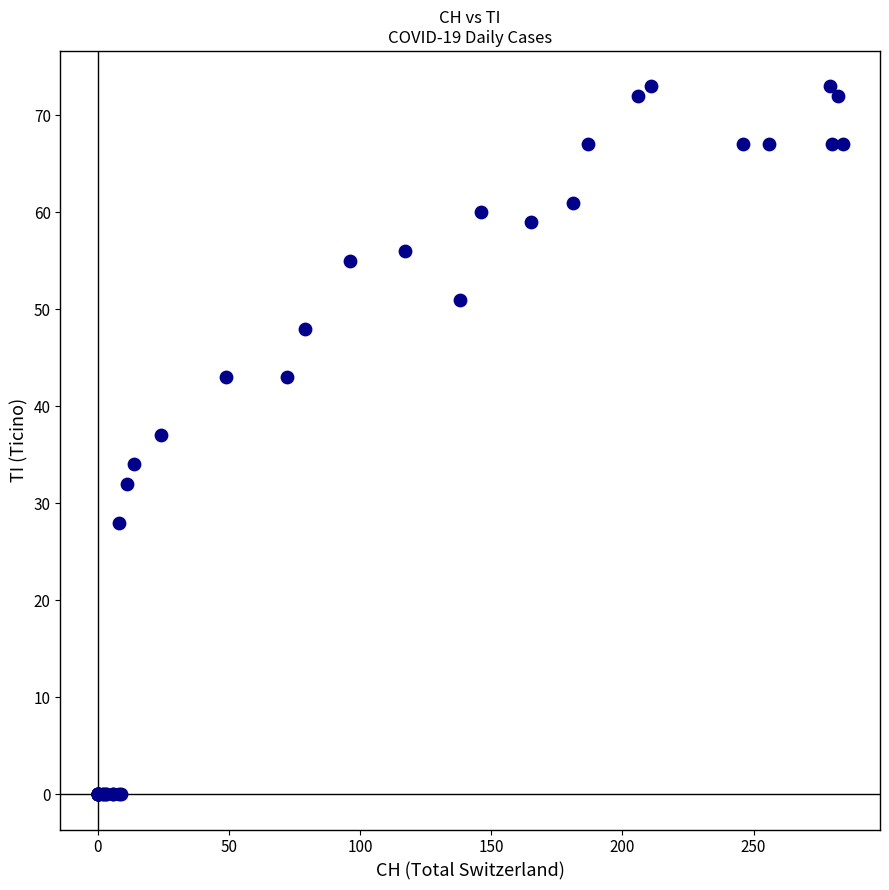

What Y value in the scatter plot is closest to 36?

37